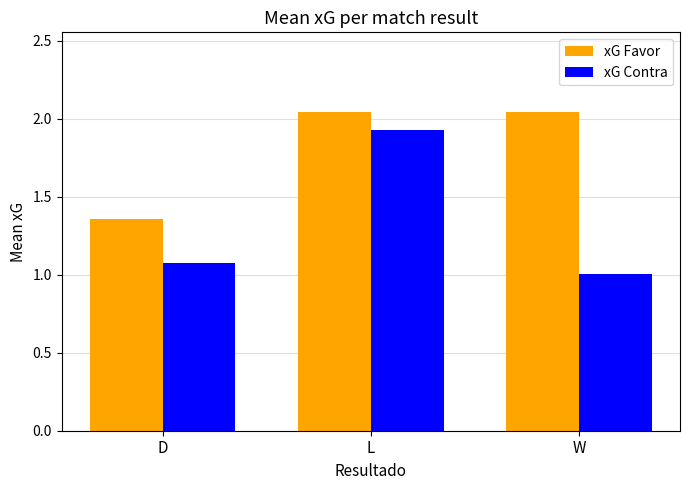

List the labels in order of xG Contra value, smallest first.

W, D, L